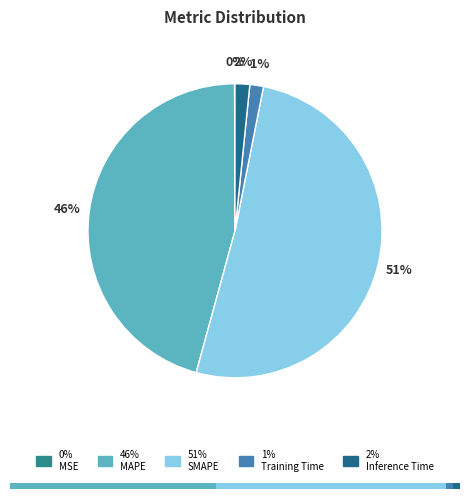

Does any single category account for the majority?

Yes